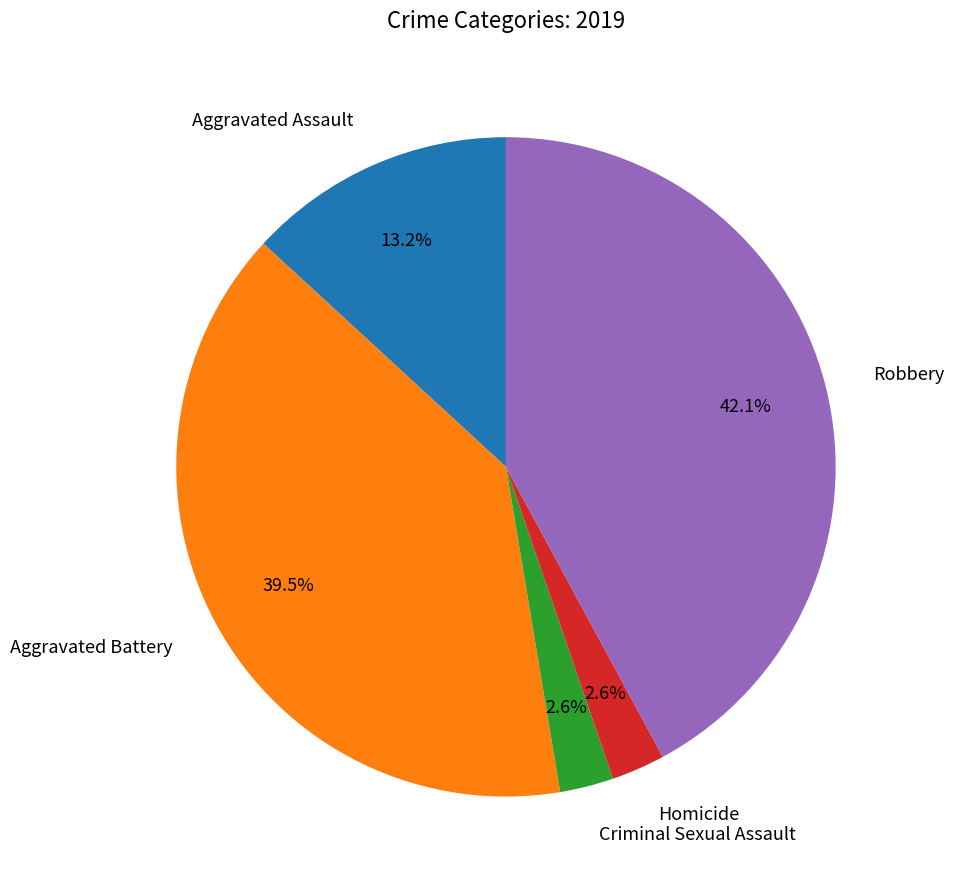

Is there a majority slice in this chart?

No